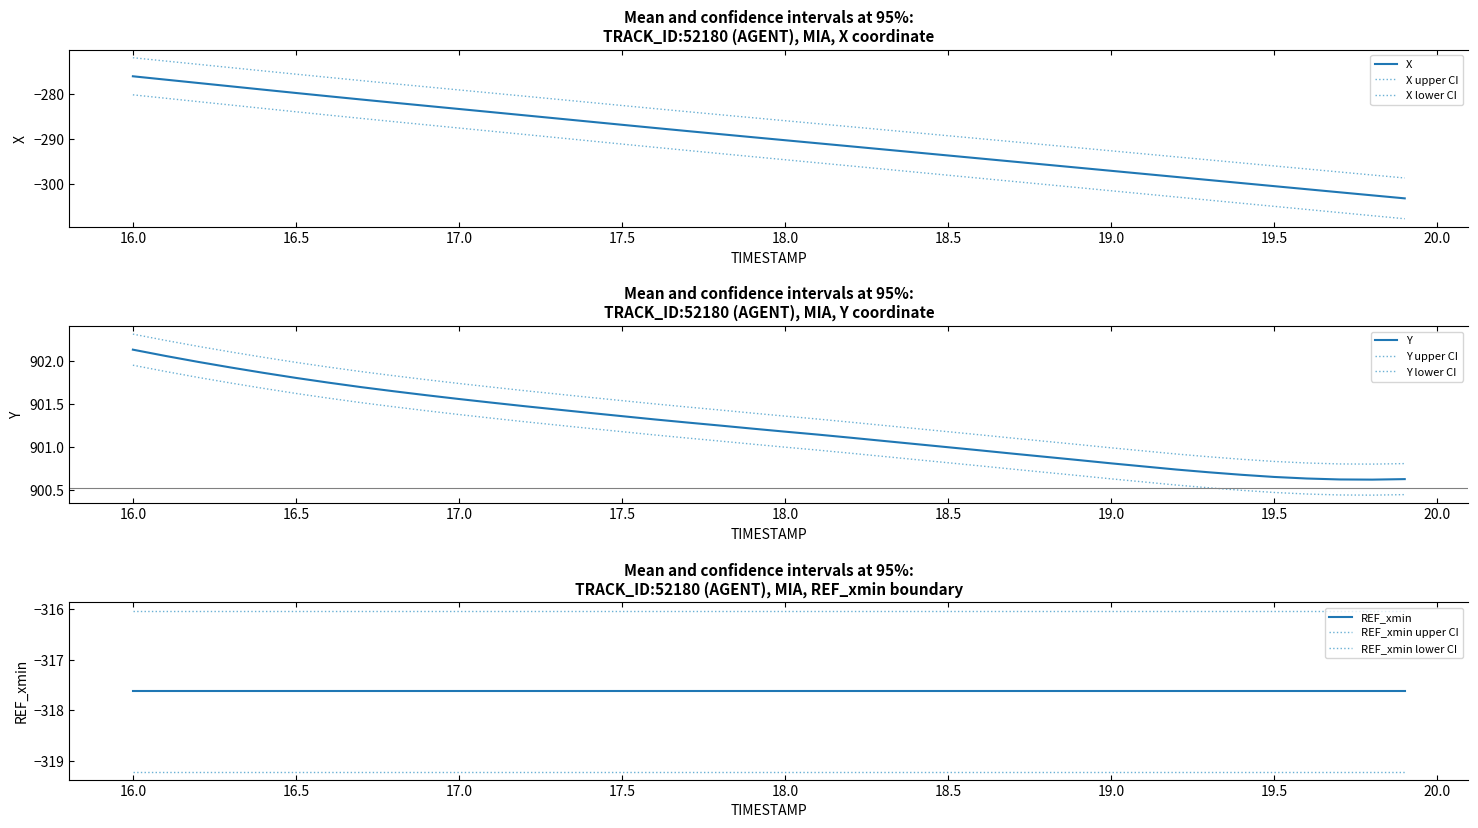

What position from the right is 19.0?

10